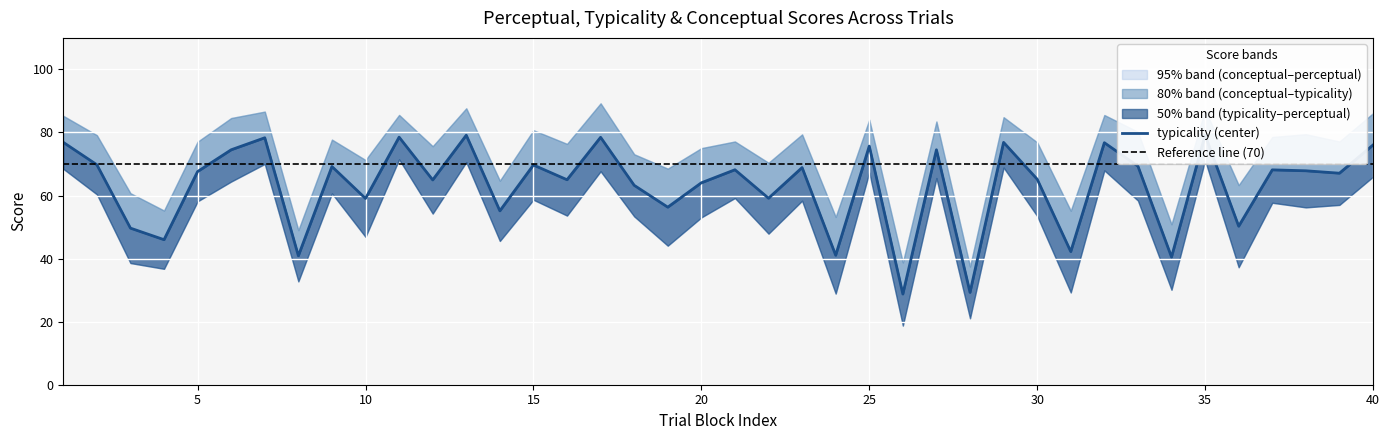

Reading left to right, list all the values displayed in this chart.

conceptual: 1=85.3	2=79.1	3=60.7	4=55.2	5=77.1	6=84.6	7=86.6	8=49.0	9=77.7	10=71.3	11=85.6	12=75.6	13=87.7	14=64.7	15=80.7	16=76.4	17=89.2	18=73.1	19=68.5	20=75.0	21=77.1	22=70.4	23=79.4	24=53.2	25=84.0	26=38.8	27=83.5	28=37.5	29=84.9	30=76.9	31=55.2	32=85.5	33=80.2	34=50.9	35=87.3	36=63.3	37=78.6	38=79.5	39=77.1	40=86.1
perceptual: 1=68.5	2=60.4	3=38.6	4=36.8	5=58.2	6=64.4	7=70.0	8=32.8	9=60.7	10=46.9	11=71.5	12=54.3	13=70.6	14=45.6	15=58.7	16=53.6	17=67.7	18=53.4	19=44.1	20=53.1	21=59.2	22=47.9	23=58.4	24=28.9	25=67.3	26=18.8	27=65.5	28=21.1	29=68.9	30=53.5	31=29.3	32=68.0	33=58.4	34=30.1	35=71.1	36=37.2	37=57.7	38=56.2	39=57.0	40=66.0
typicality: 1=76.9	2=69.8	3=49.7	4=46.0	5=67.6	6=74.5	7=78.3	8=40.9	9=69.2	10=59.1	11=78.5	12=65.0	13=79.1	14=55.1	15=69.7	16=65.0	17=78.5	18=63.2	19=56.3	20=64.0	21=68.2	22=59.2	23=68.9	24=41.1	25=75.7	26=28.8	27=74.5	28=29.3	29=76.9	30=65.2	31=42.2	32=76.8	33=69.3	34=40.5	35=79.2	36=50.3	37=68.1	38=67.9	39=67.1	40=76.0